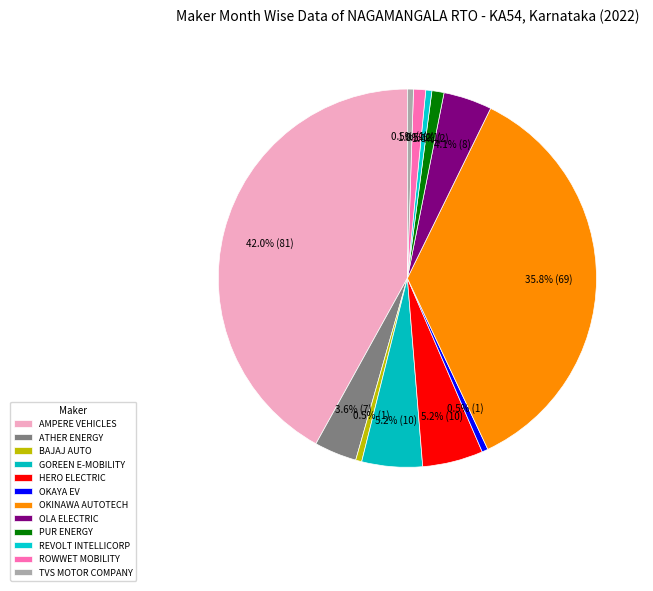

How many slices are in this pie chart?

12